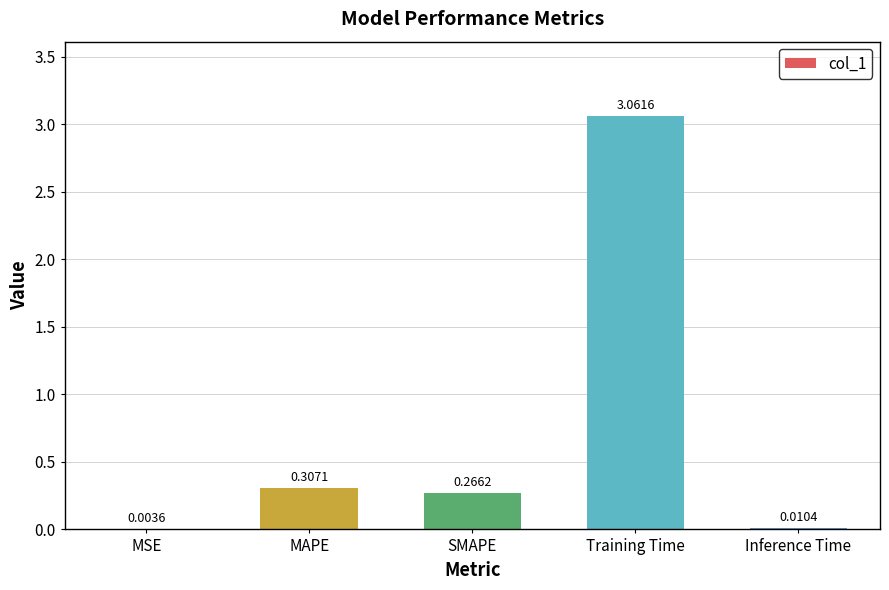

What is the change in value from MSE to MAPE?

+0.3